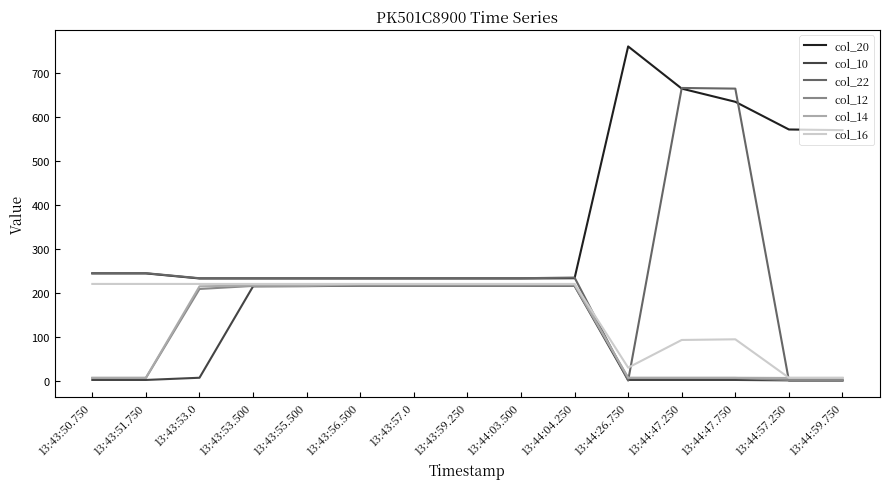

Which category has the highest value across all series?

13:44:26.750